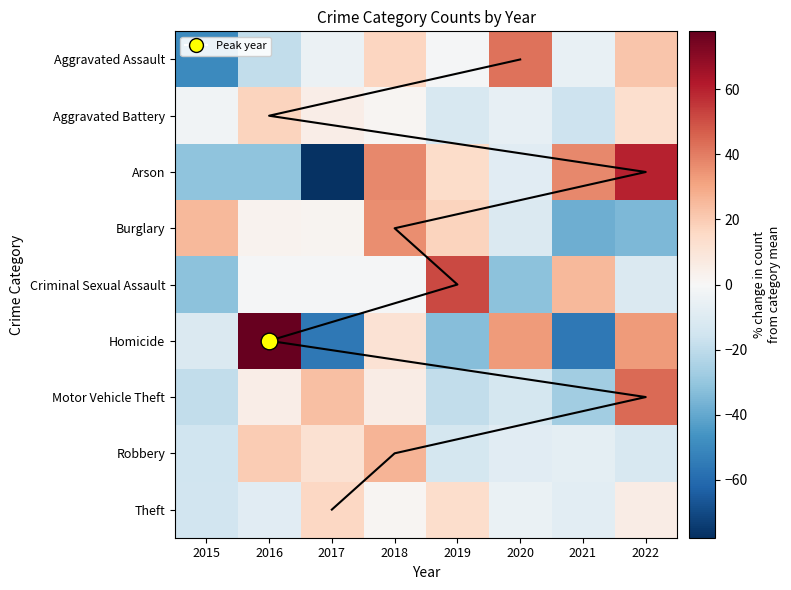

Read the Motor Vehicle Theft value at 2022.

44.1